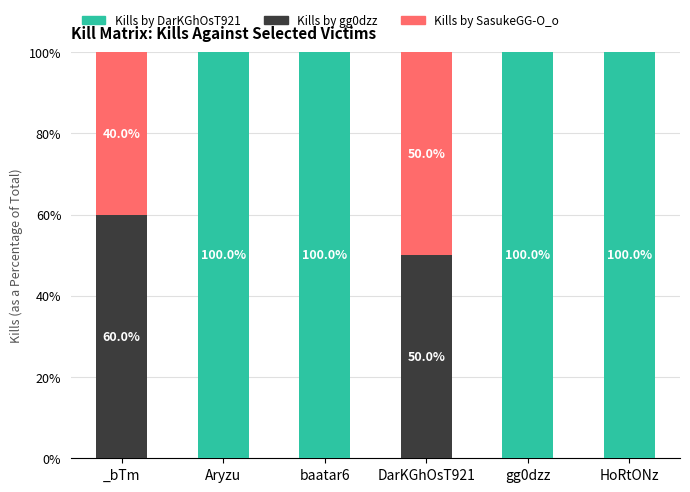

True or false: Kills by DarKGhOsT921 has a value of 100 at gg0dzz.

True